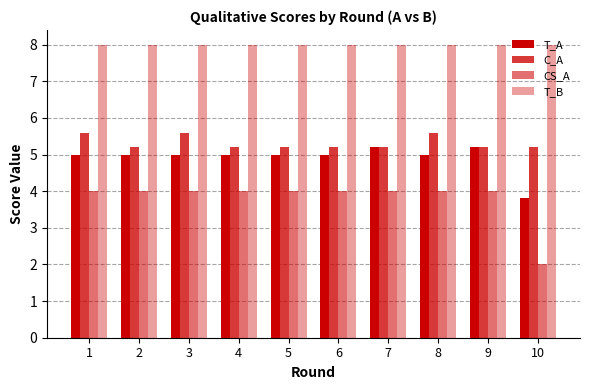

How many distinct data groups are displayed?

4